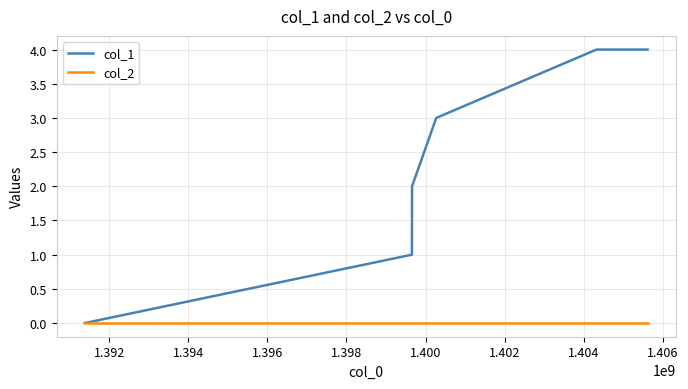

Which series has the largest range (max minus min)?

col_1